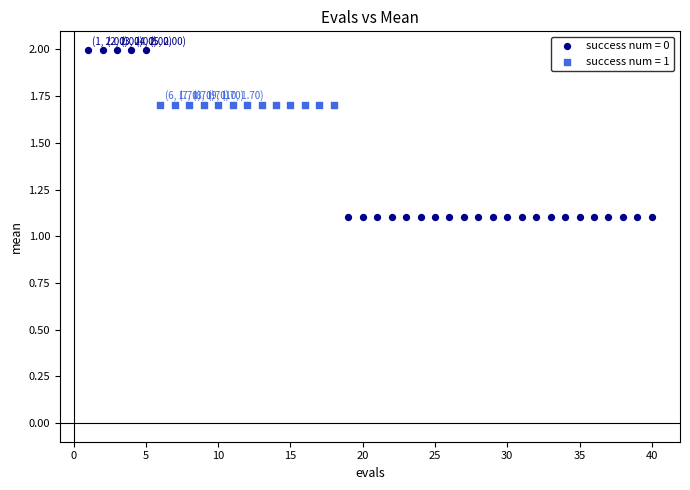

Which series contains the lowest Y value?

success num = 0